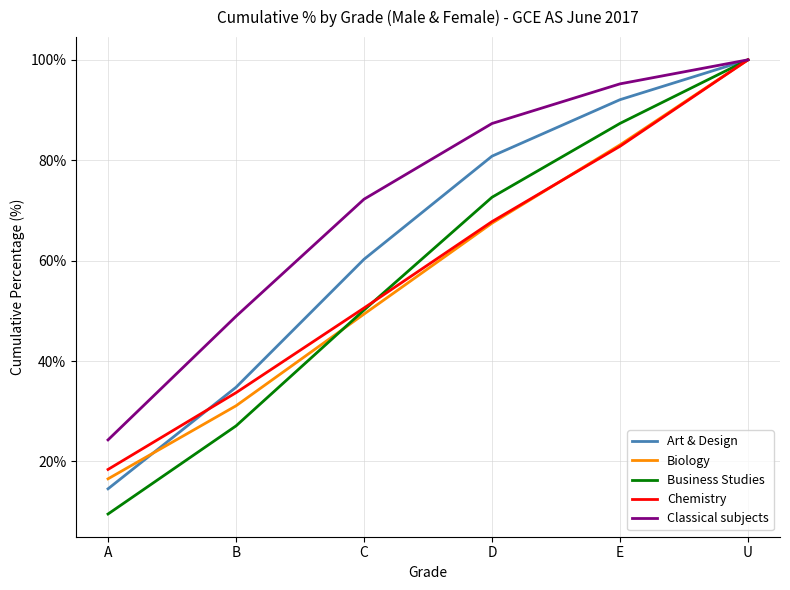

At which label does Business Studies reach its minimum?

A